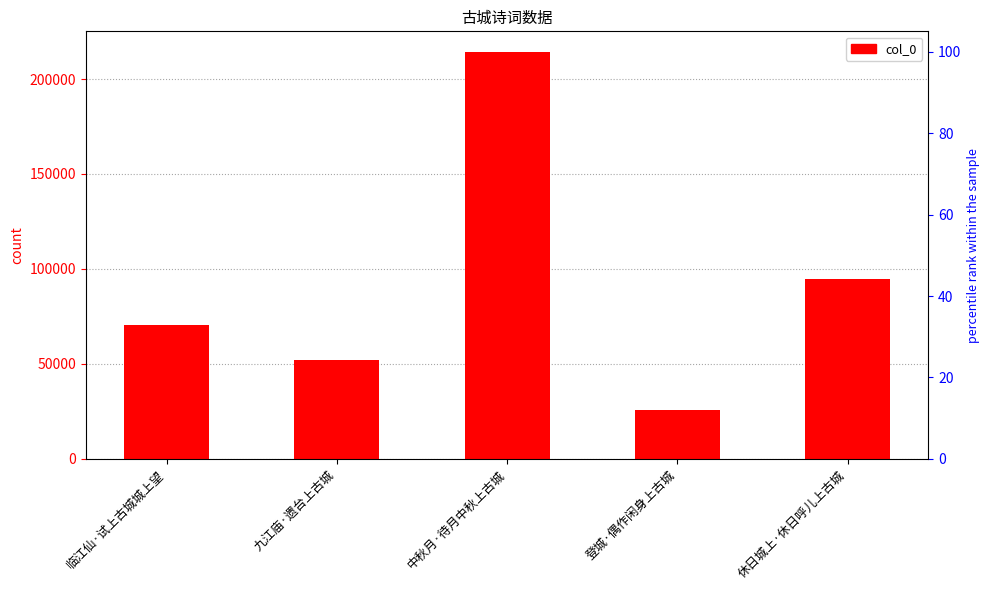

Approximately how many times larger is the value at 登城·偶作闲身上古城 compared to 临江仙·试上古城城上望?

0.4